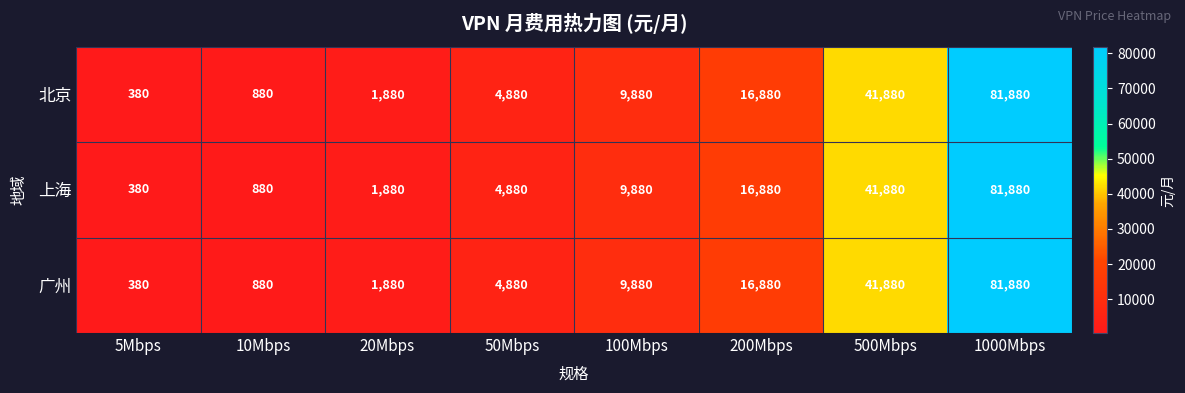

The 北京 series shows 131588 at 1000Mbps. True or false?

False